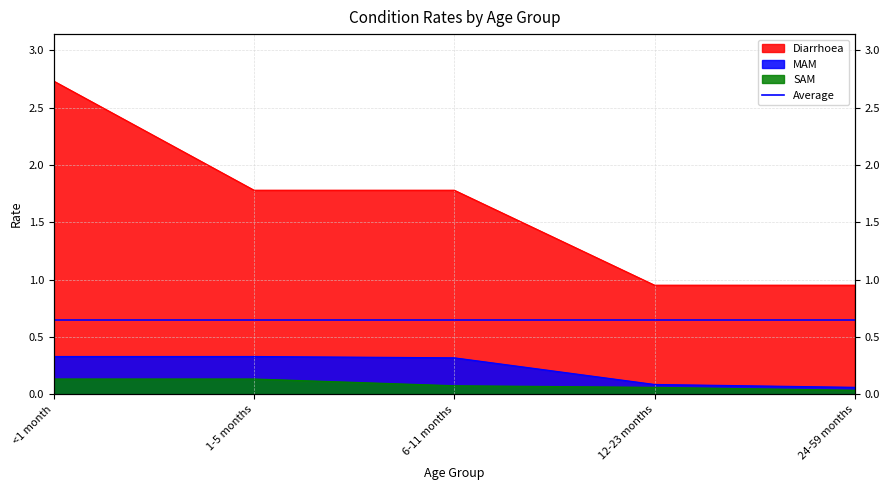

Which has a higher value, 12-23 months or 1-5 months?

1-5 months